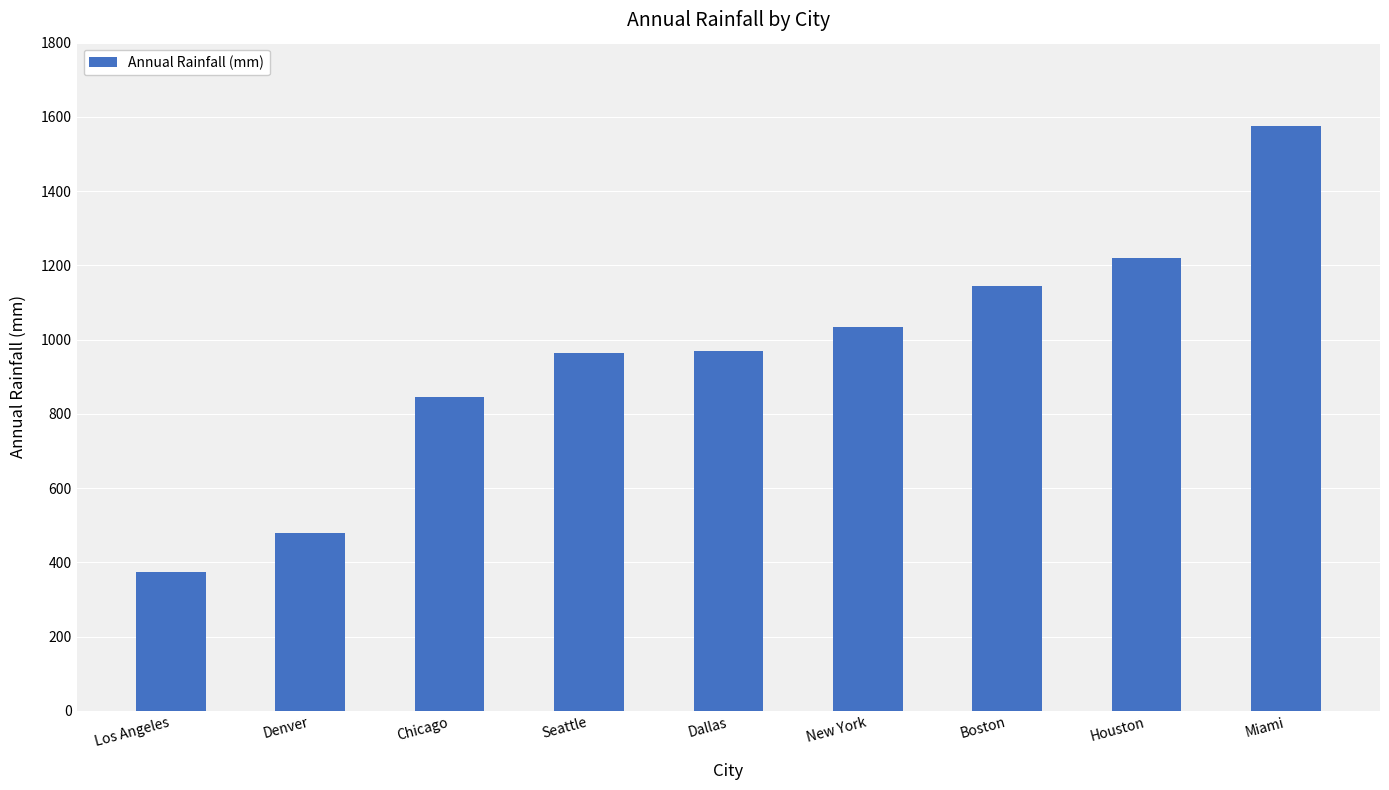

What is the change in value from Los Angeles to Chicago?

+470